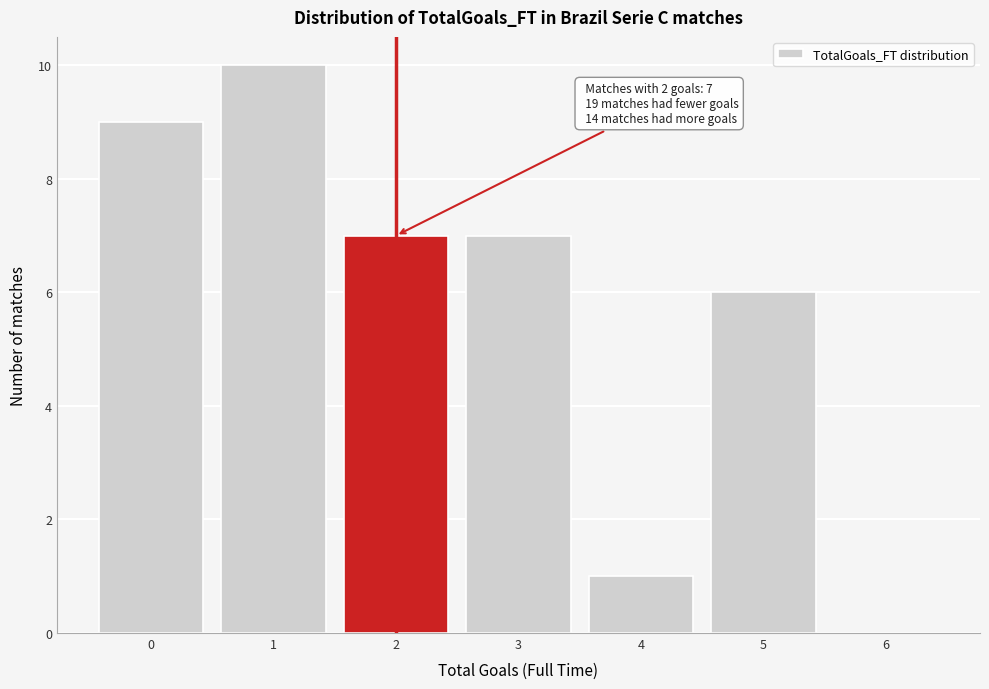

Reading left to right, extract all data points from this chart.

0=9	1=10	2=7	3=7	4=1	5=6	6=0